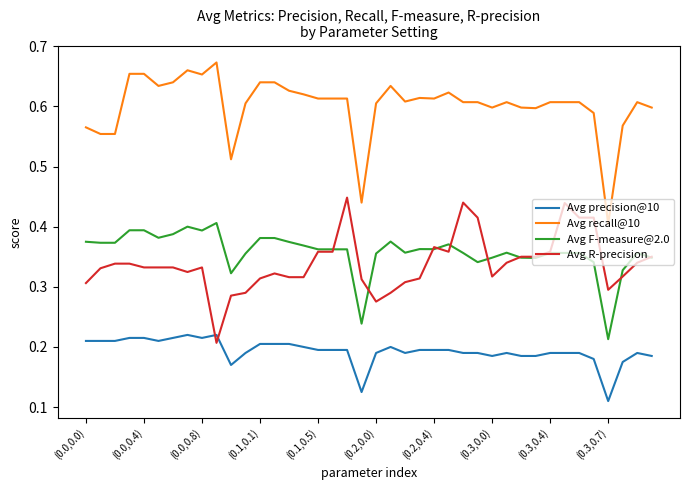

Rank the series by their maximum value, from lowest to highest.

Avg precision@10, Avg F-measure@2.0, Avg R-precision, Avg recall@10